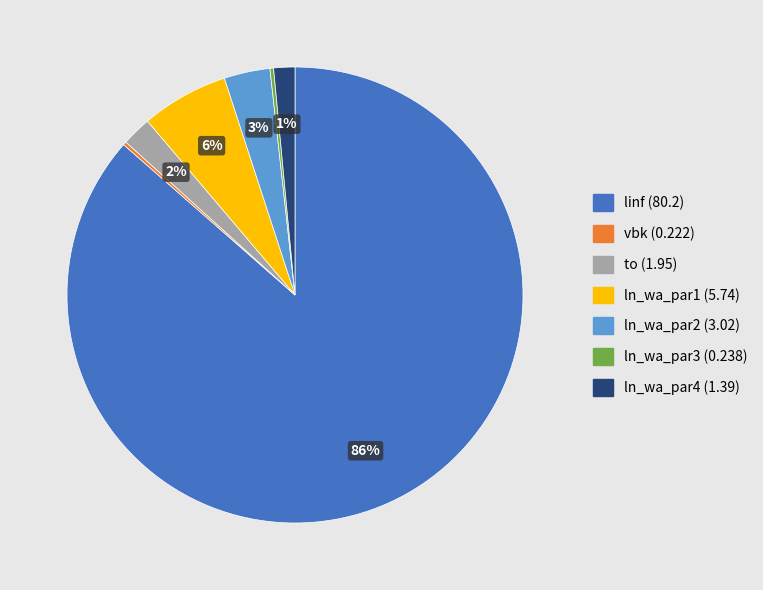

Which category has the biggest portion of the pie?

linf